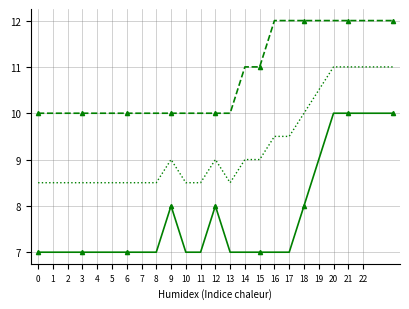

What is the greatest value displayed?

12.0